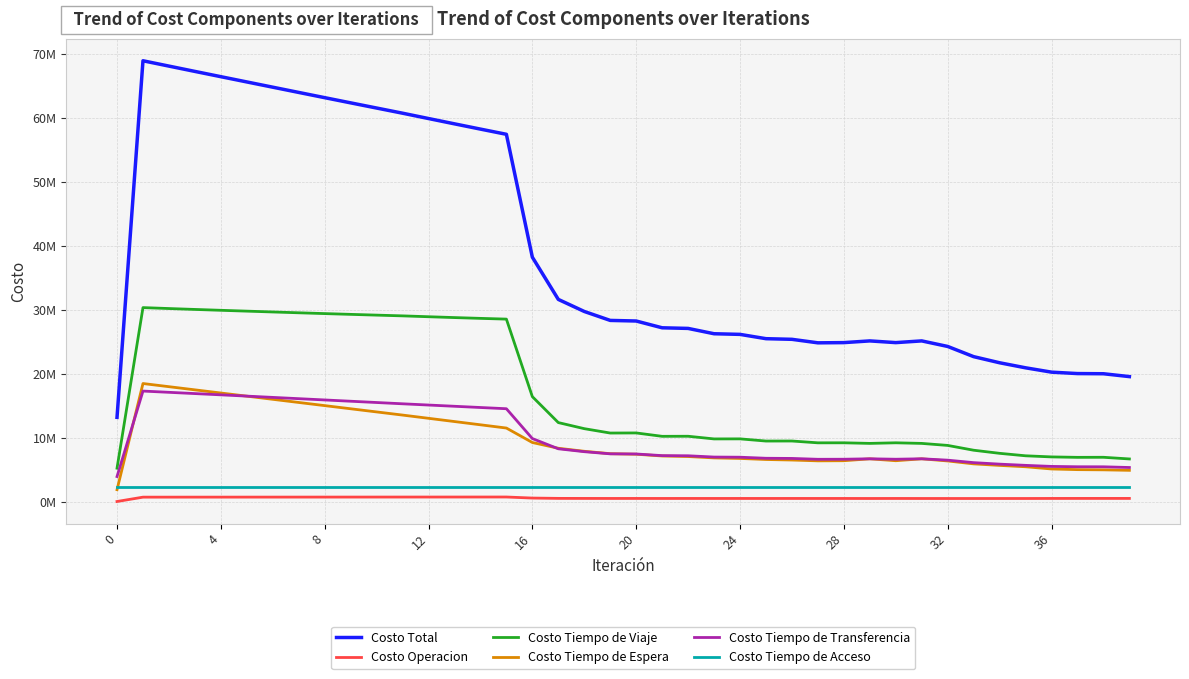

Does the chart have visible grid lines?

Yes